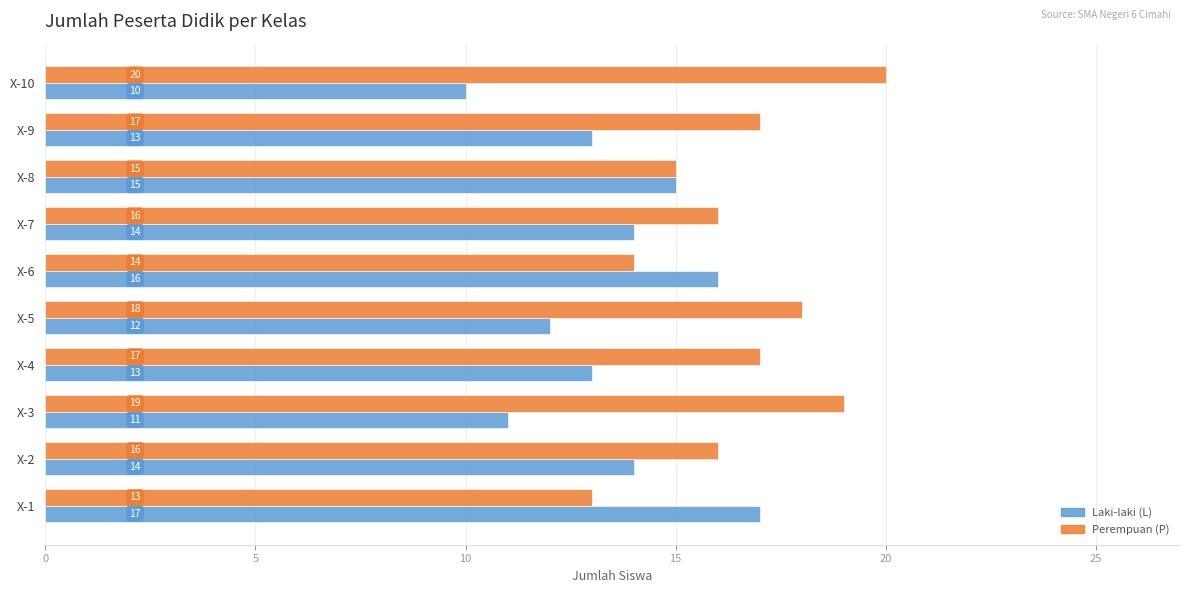

How many data points does each series have?

10